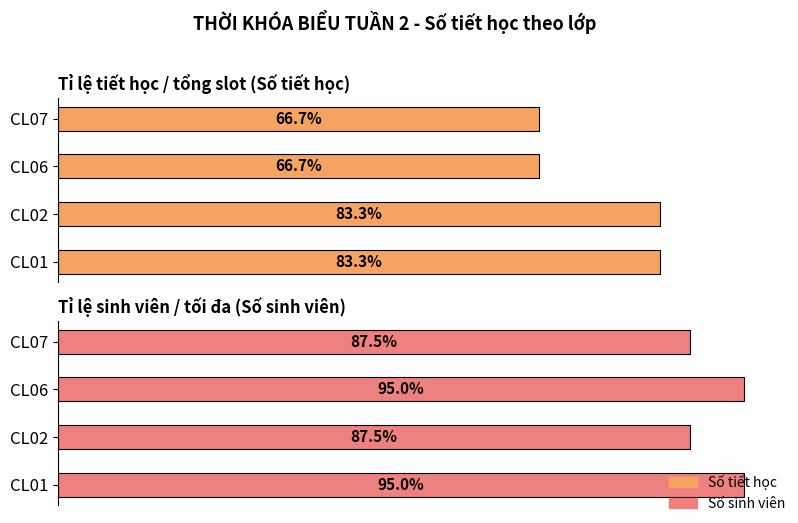

At which label is CL01 closest to 38?

CL01